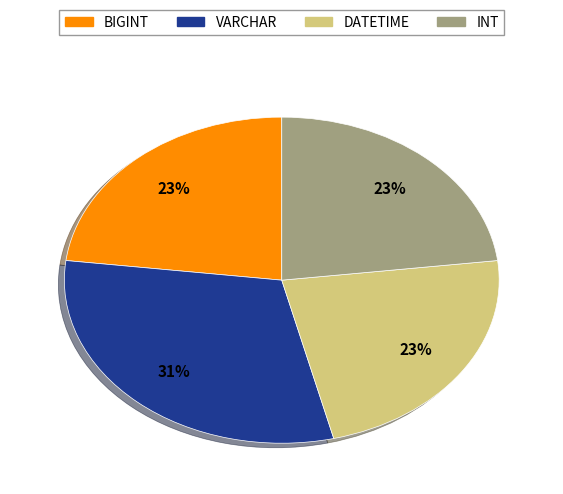

Does INT represent more than half of the total?

No